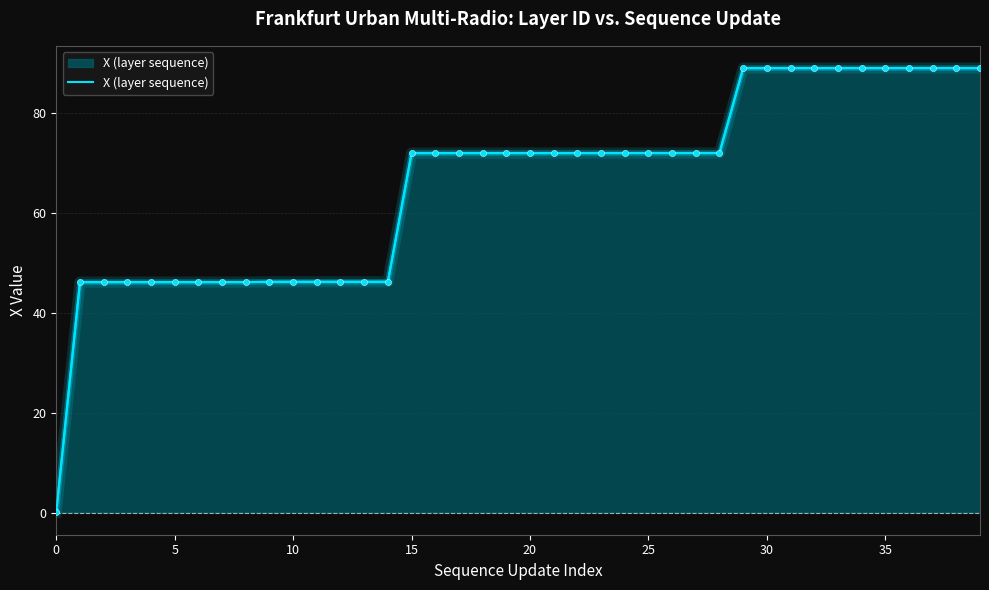

What is the ratio of the value at 37 to the value at 34?

1.0